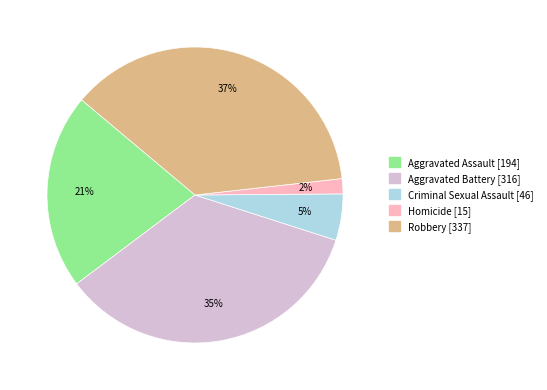

Rank the categories by value from highest to lowest.

Robbery, Aggravated Battery, Aggravated Assault, Criminal Sexual Assault, Homicide